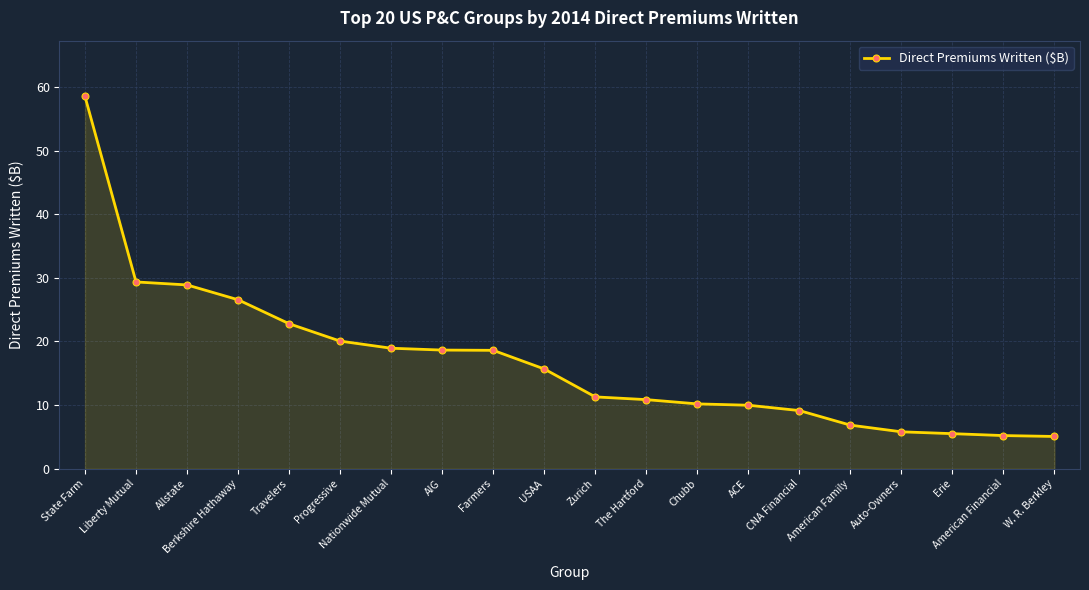

The value at Chubb is 7.0. True or false?

False